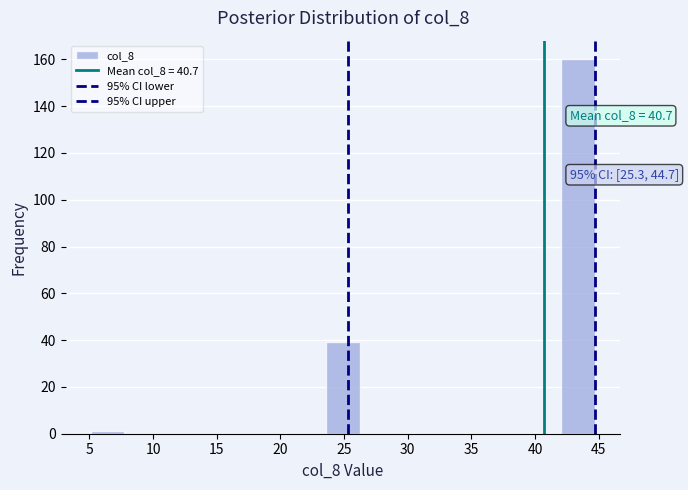

Which range on the x-axis has the tallest bar?

42.0 to 44.5